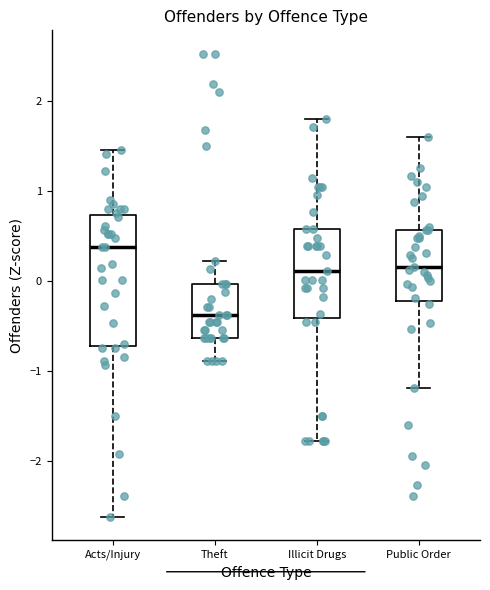

Which box is the tallest, from its lower edge to its upper edge?

Acts/Injury